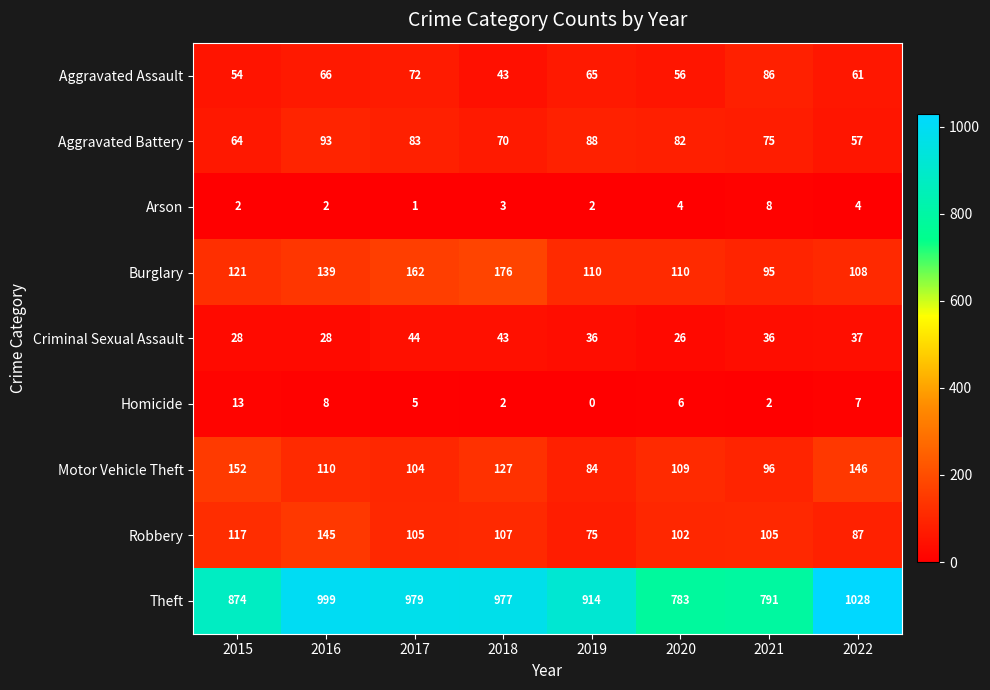

How many distinct data groups are displayed?

9